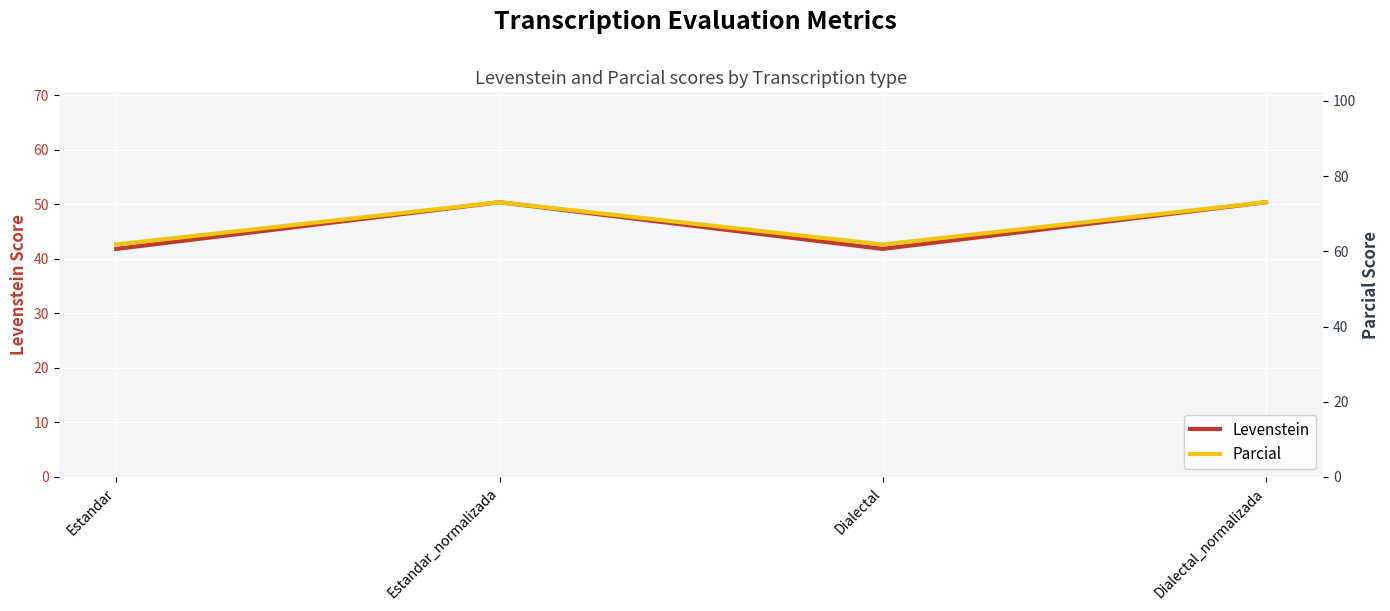

What is the sum of the Parcial values at Estandar and Estandar_normalizada?

134.8